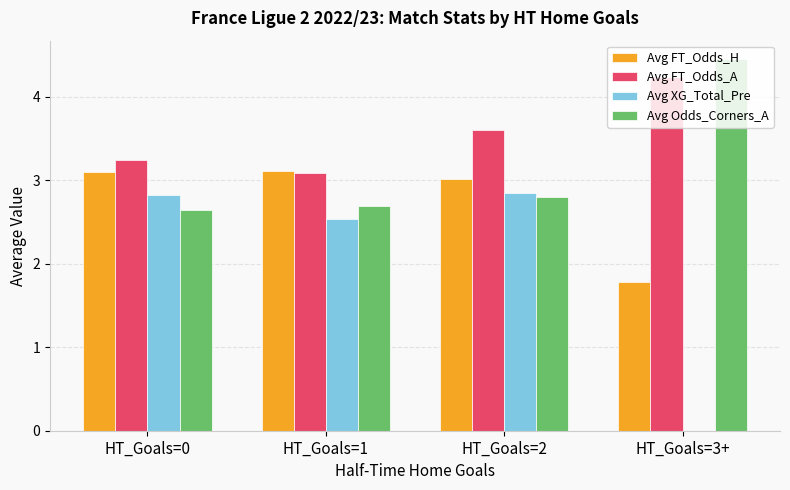

Where does the Avg XG_Total_Pre series first go above 2?

HT_Goals=0